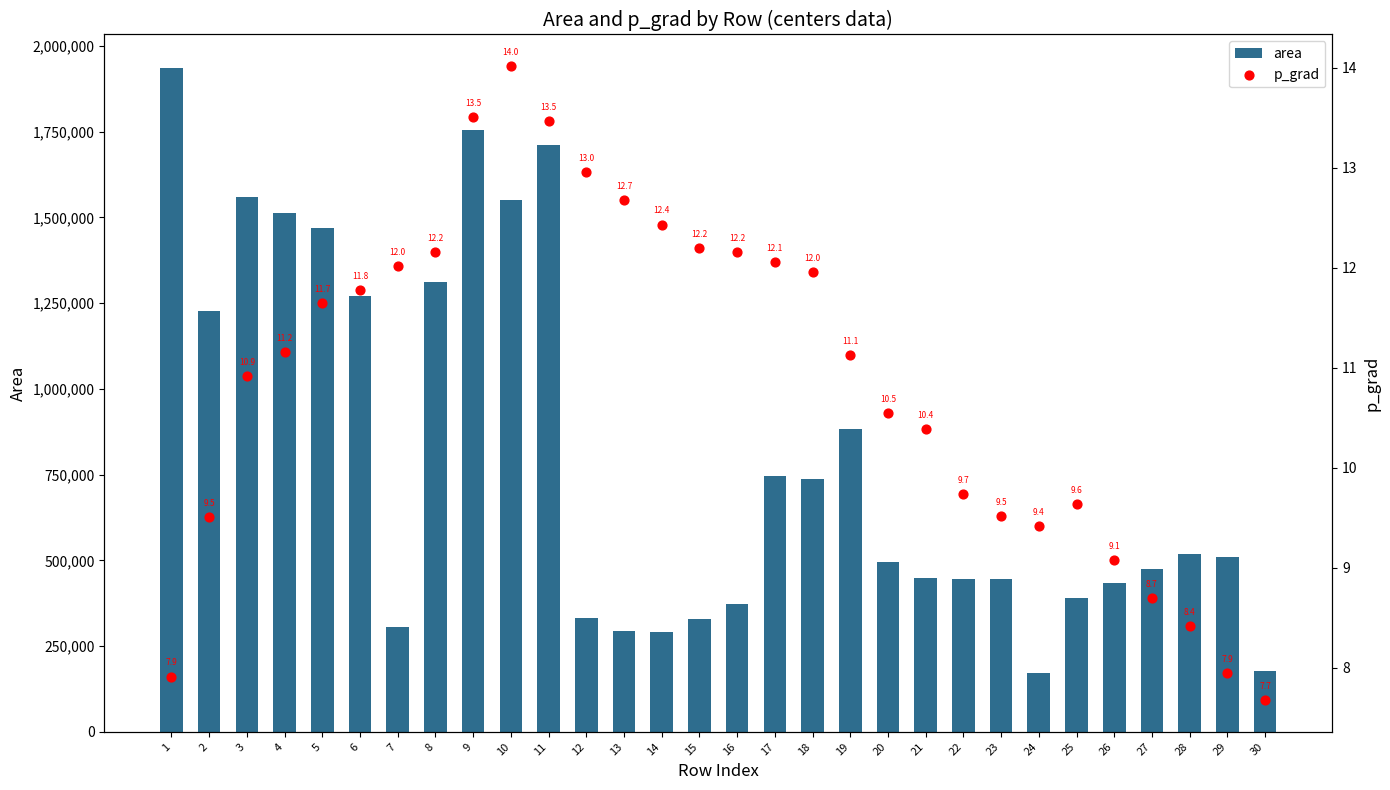

Which series has the largest Y range (max minus min)?

area